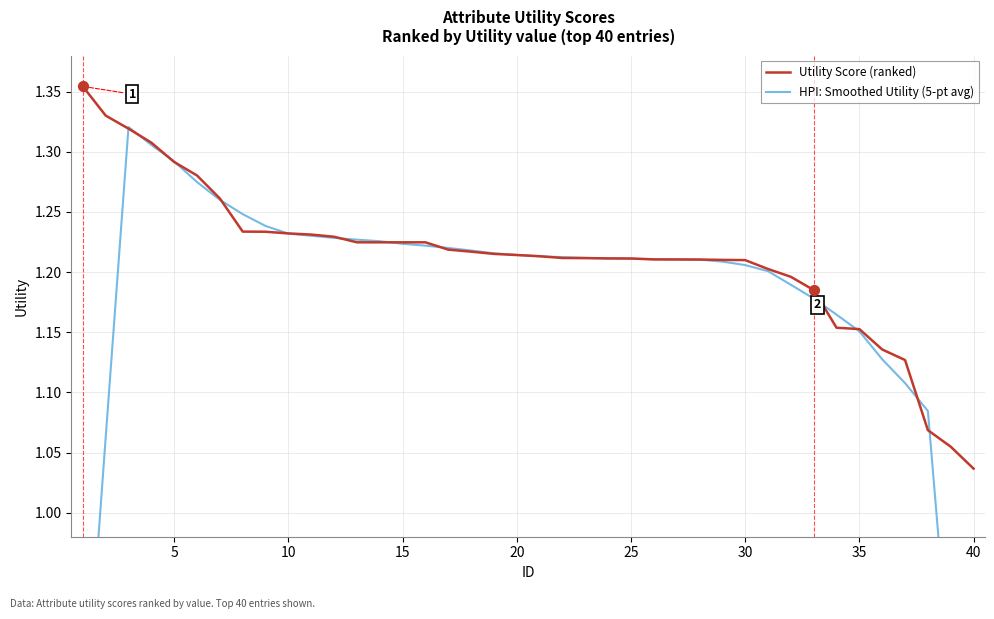

Where is Utility Score (ranked) nearest to the value 1?

40